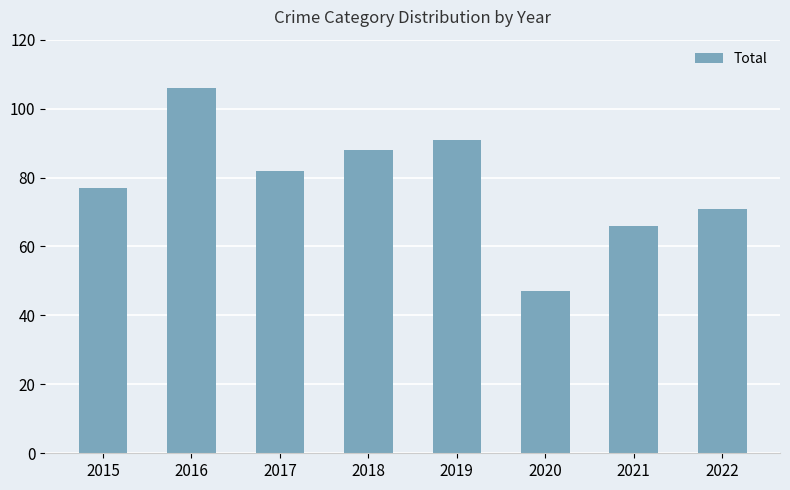

What is the difference between the maximum and second lowest values?

40